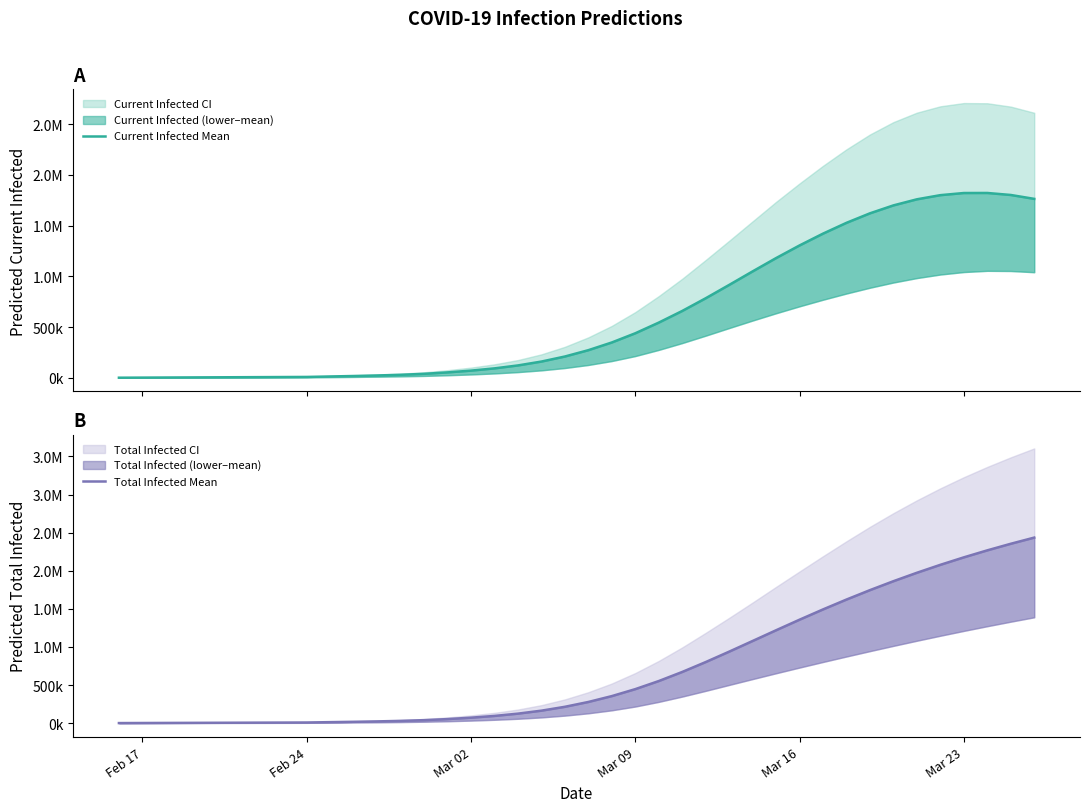

True or false: Total Infected Mean and Current Infected Mean cross at least once.

False